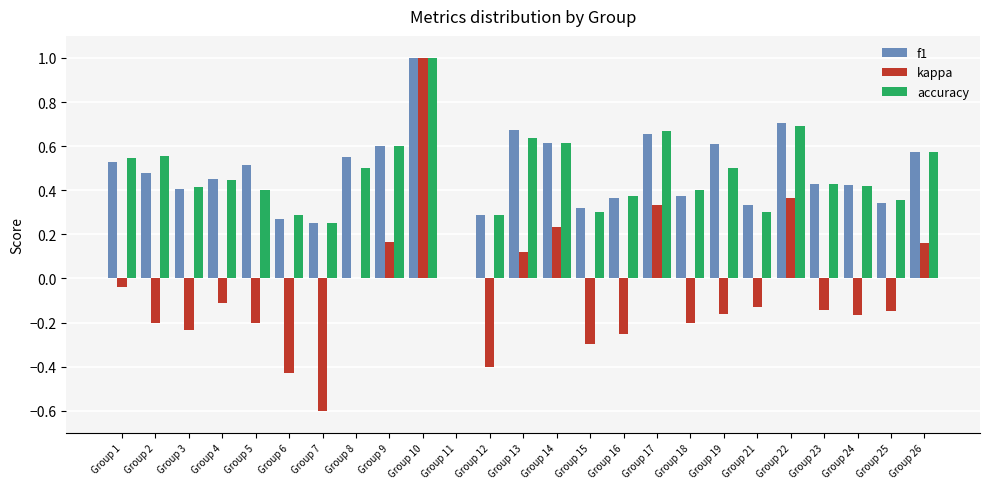

At which category is the sum across all series the highest?

Group 10